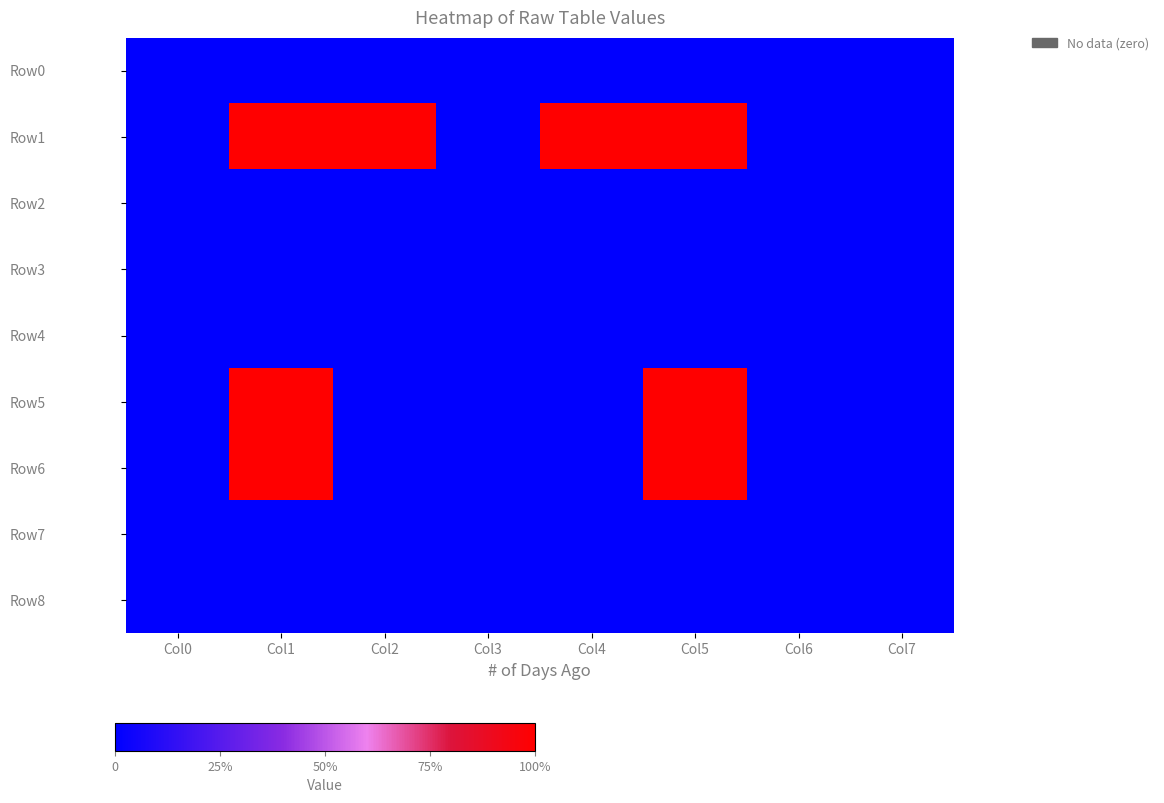

What is the spread (max minus min) of values at Col4?

21000000